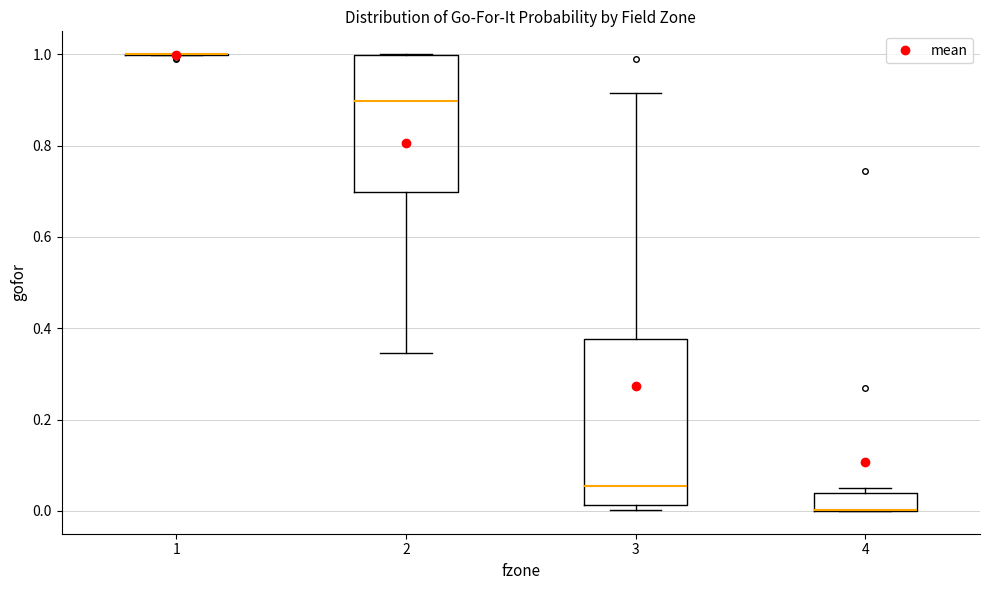

Comparing the boxes themselves (not the whiskers), which one is the tallest?

3